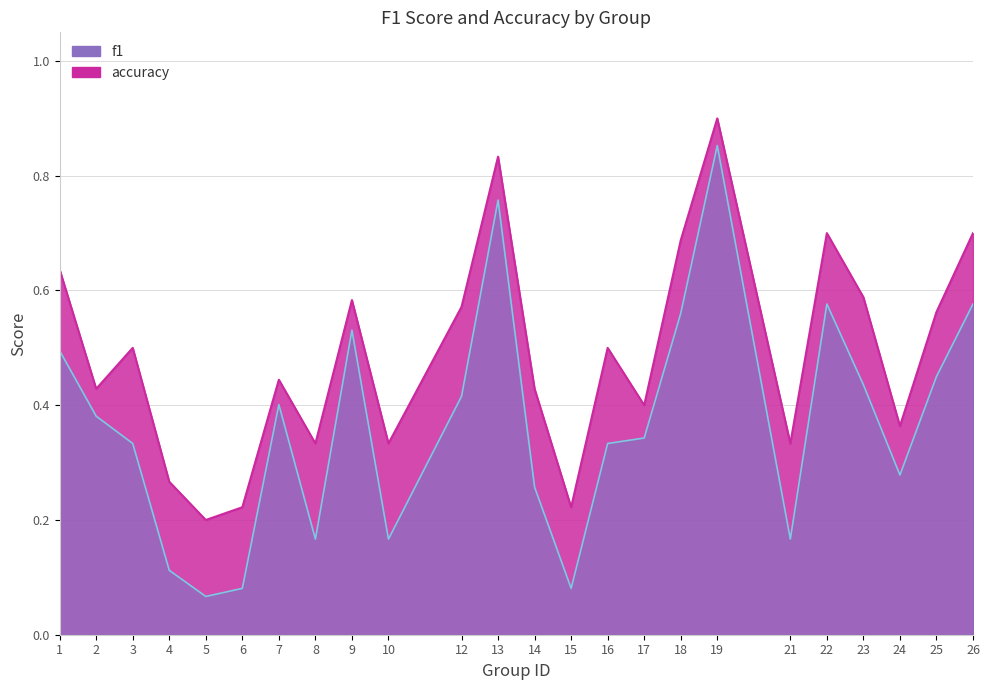

At which category does the chart reach its minimum across all series?

5